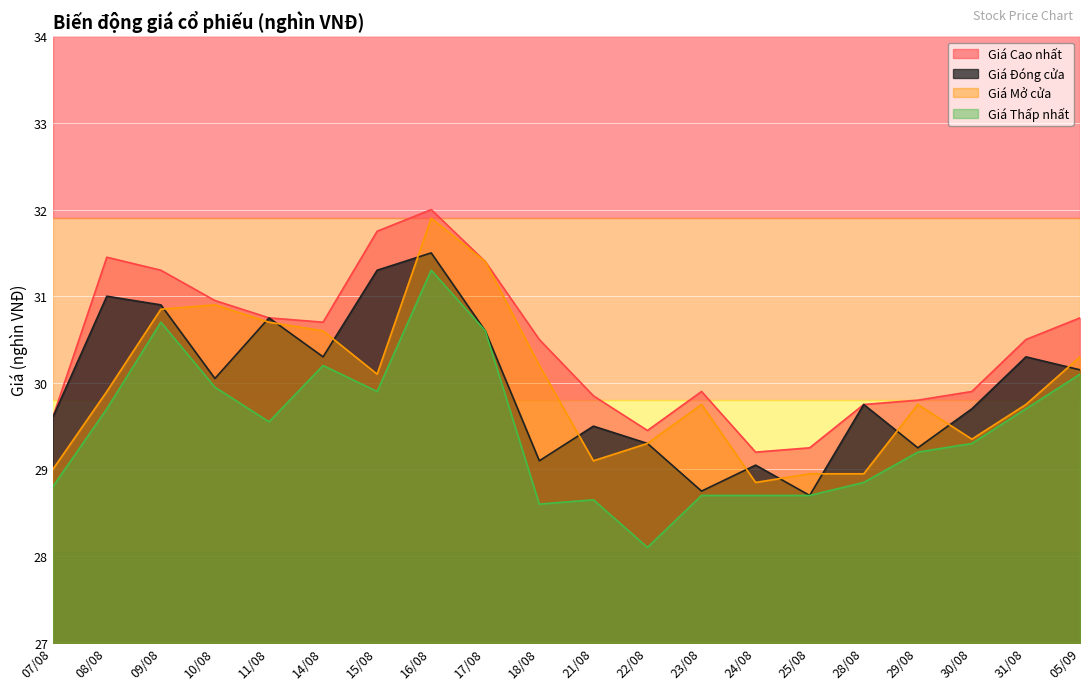

Reading right to left, what are all the values shown in this chart?

Giá Cao nhất: 05/09=30.8	31/08=30.5	30/08=29.9	29/08=29.8	28/08=29.8	25/08=29.2	24/08=29.2	23/08=29.9	22/08=29.4	21/08=29.9	18/08=30.5	17/08=31.4	16/08=32.0	15/08=31.8	14/08=30.7	11/08=30.8	10/08=30.9	09/08=31.3	08/08=31.4	07/08=29.6
Giá Đóng cửa: 05/09=30.1	31/08=30.3	30/08=29.7	29/08=29.2	28/08=29.8	25/08=28.7	24/08=29.1	23/08=28.8	22/08=29.3	21/08=29.5	18/08=29.1	17/08=30.6	16/08=31.5	15/08=31.3	14/08=30.3	11/08=30.8	10/08=30.1	09/08=30.9	08/08=31.0	07/08=29.6
Giá Mở cửa: 05/09=30.3	31/08=29.8	30/08=29.4	29/08=29.8	28/08=28.9	25/08=28.9	24/08=28.9	23/08=29.8	22/08=29.3	21/08=29.1	18/08=30.2	17/08=31.4	16/08=31.9	15/08=30.1	14/08=30.6	11/08=30.7	10/08=30.9	09/08=30.9	08/08=29.9	07/08=29.0
Giá Thấp nhất: 05/09=30.1	31/08=29.7	30/08=29.3	29/08=29.2	28/08=28.9	25/08=28.7	24/08=28.7	23/08=28.7	22/08=28.1	21/08=28.6	18/08=28.6	17/08=30.6	16/08=31.3	15/08=29.9	14/08=30.2	11/08=29.6	10/08=29.9	09/08=30.7	08/08=29.7	07/08=28.8